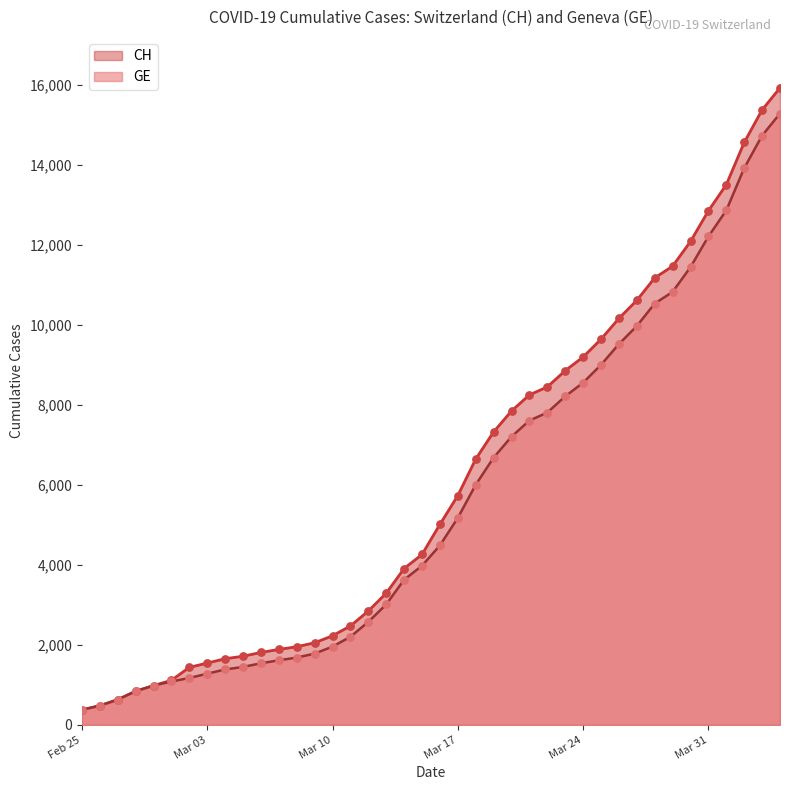

Which series has the largest total across all categories?

CH